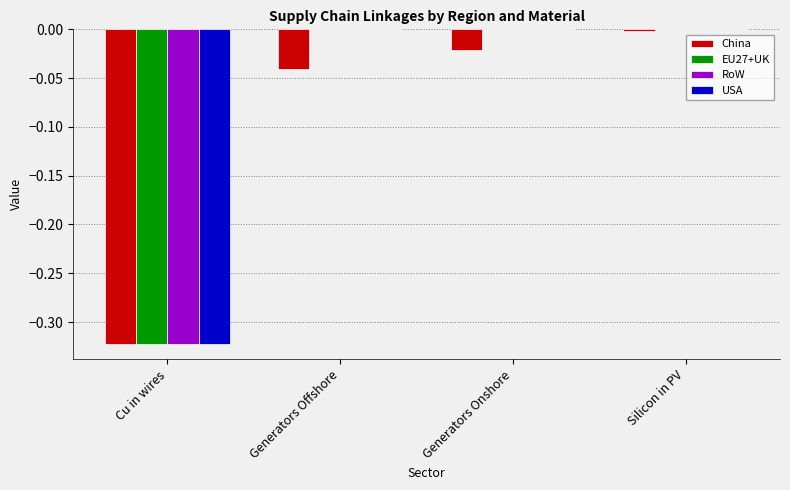

Which category has the highest value in the China series?

Silicon in PV